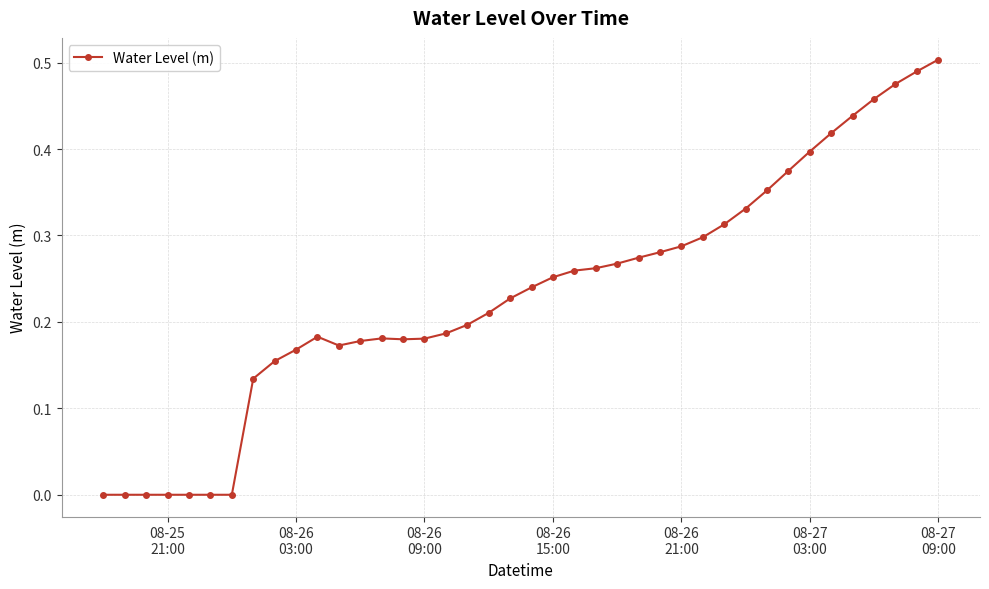

True or false: the data has more than 1 interior local peaks.

True